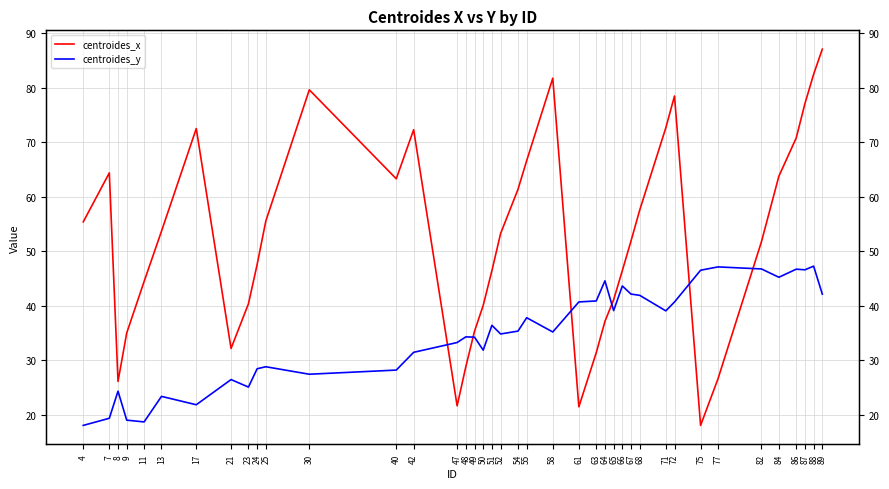

List the series in order of their overall mean, highest first.

centroides_x, centroides_y